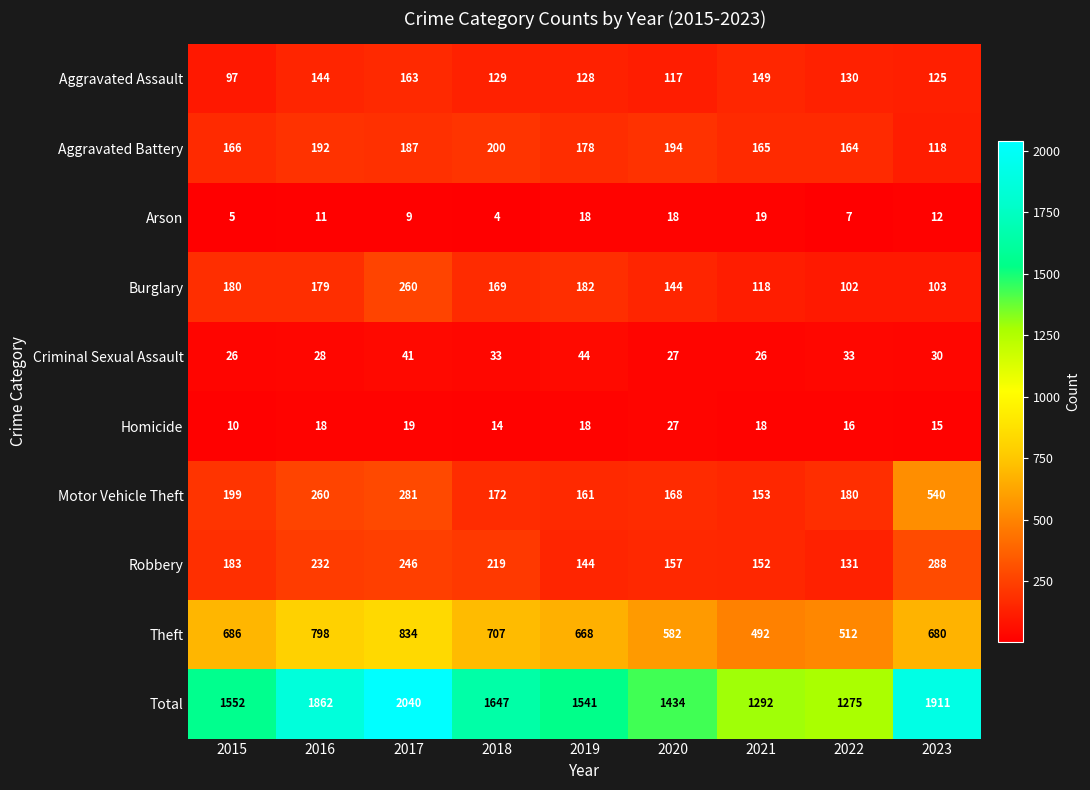

What is the sum of the Homicide values at 2022 and 2023?

31